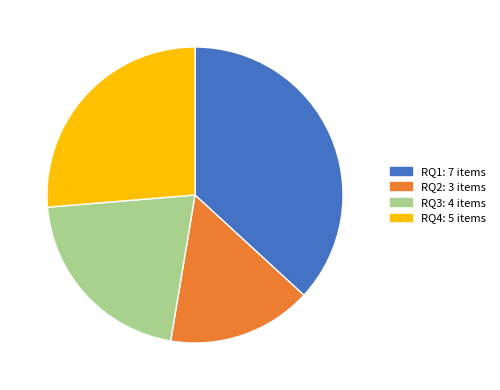

True or false: RQ2 accounts for 16% of the total.

True